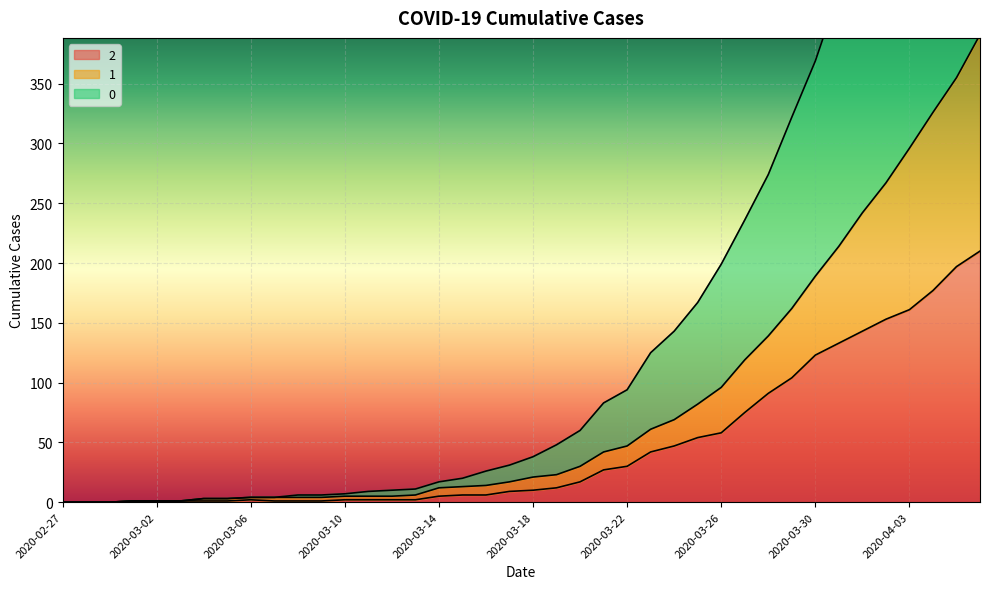

How many positive values does the 1 series have?

37